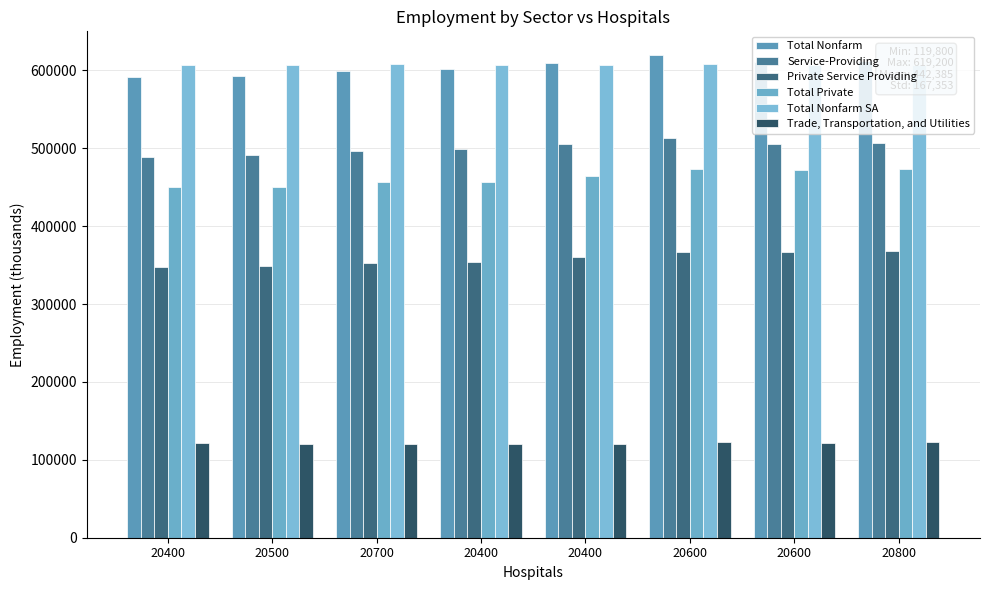

How many distinct data groups are displayed?

6